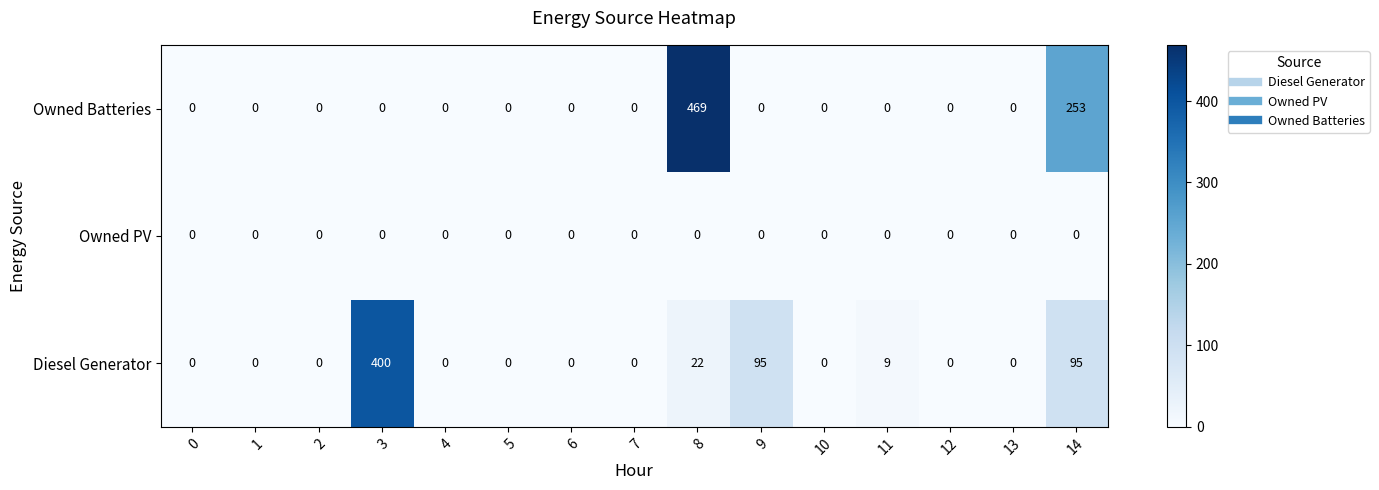

Rank the series at 14 from lowest to highest value.

Owned PV, Diesel Generator, Owned Batteries